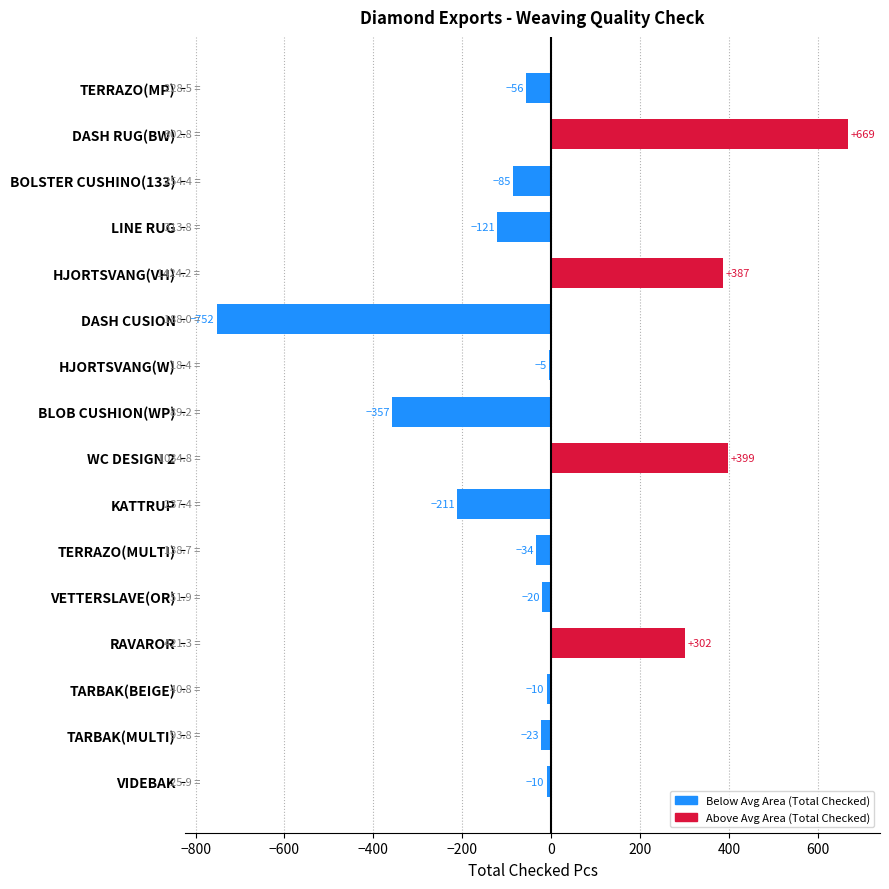

Which has a higher value, BOLSTER CUSHINO(133) or RAVAROR?

RAVAROR